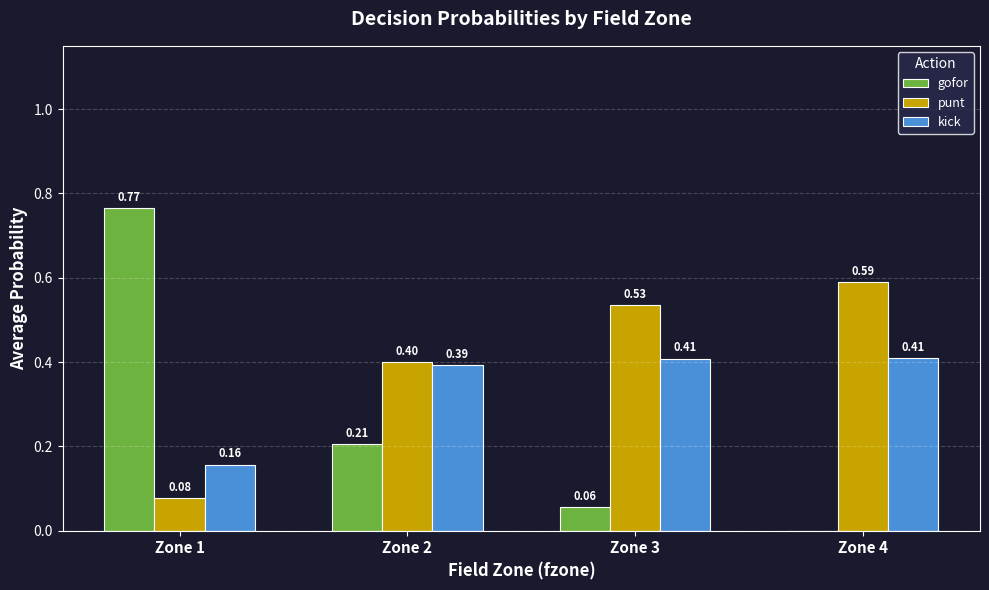

What is the sum of all gofor values?

1.0